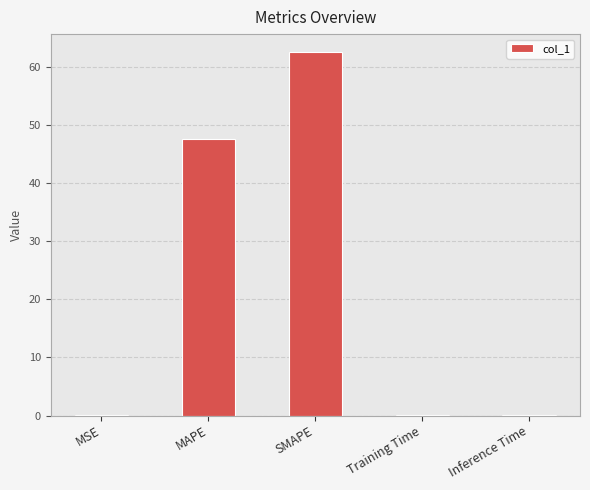

Are the bars horizontal?

No